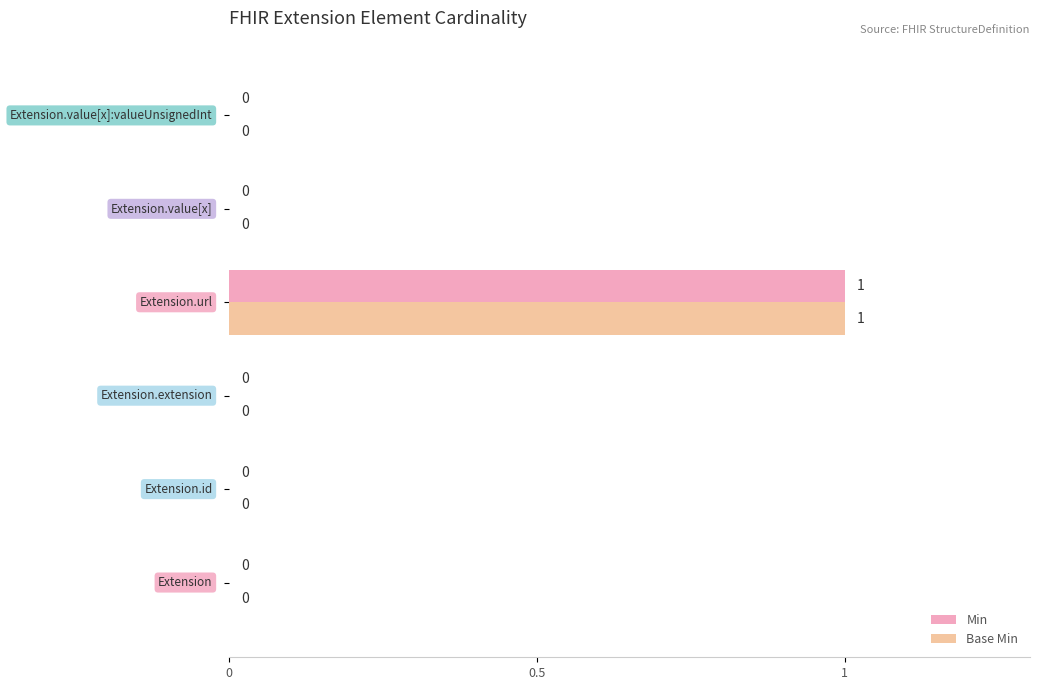

How many Min values are between 0 and 1?

6